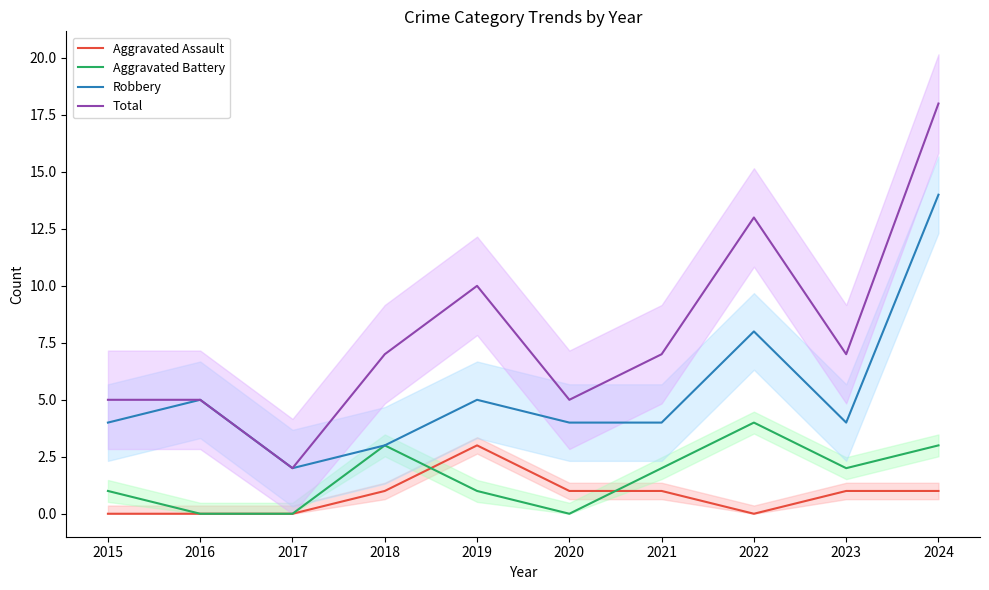

True or false: Aggravated Assault has a value of -2 at 2016.

False